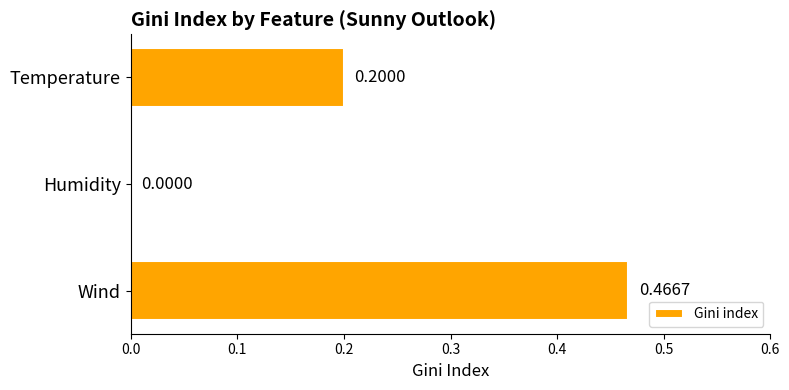

What is the sum of all values?

0.7